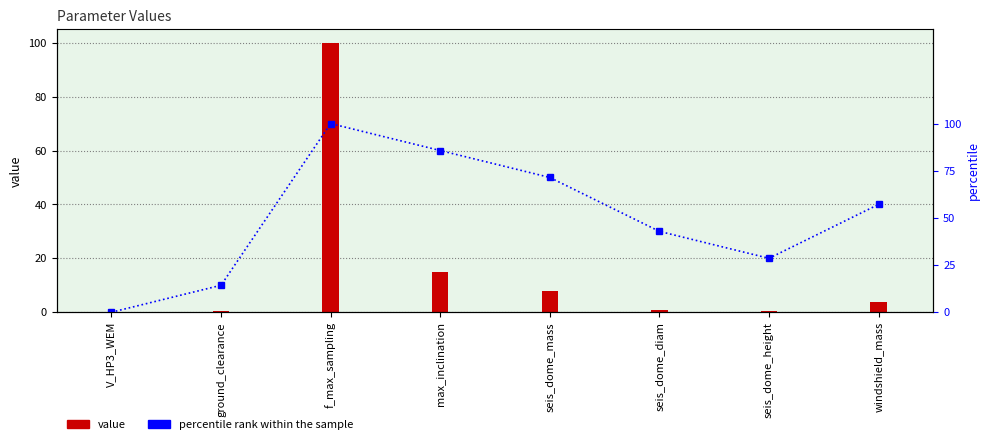

What is the difference between the highest and lowest values at windshield_mass?

53.5